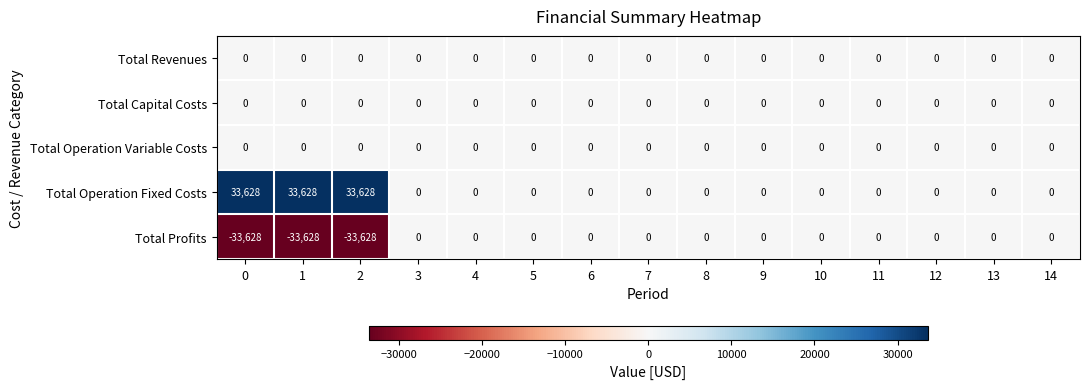

The Total Operation Fixed Costs series shows 0 at 12. True or false?

True